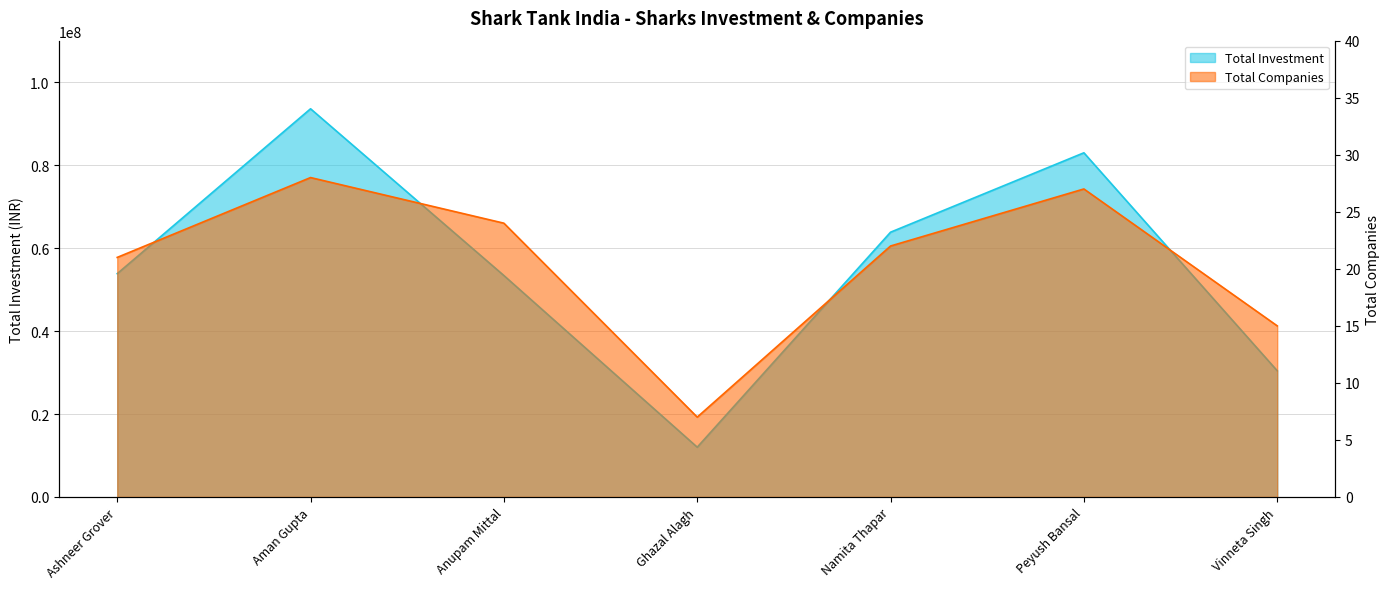

What is the difference between the Total Companies values at Vinneta Singh and Ashneer Grover?

6